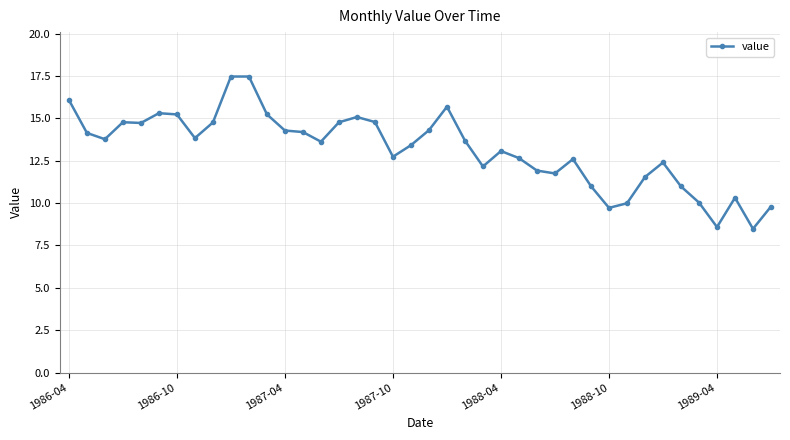

What is the smallest value displayed?

8.5